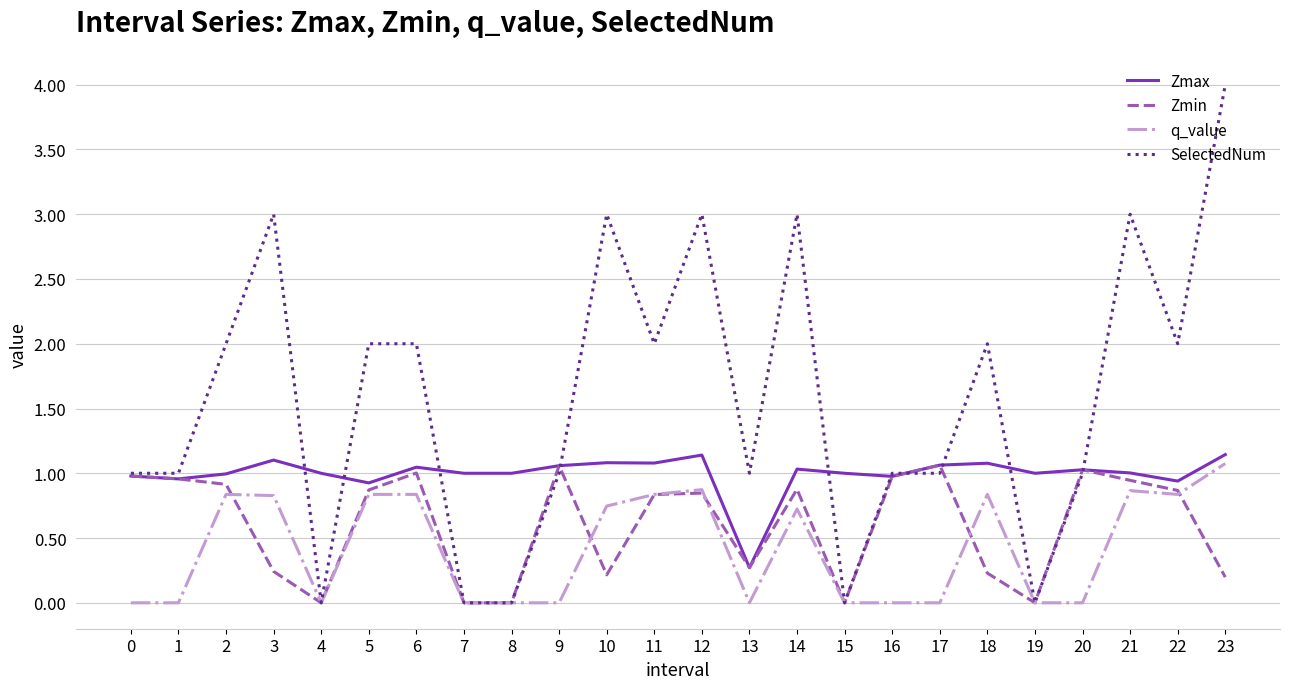

Is the value of Zmin at 21 greater than the value of Zmax at 3?

No